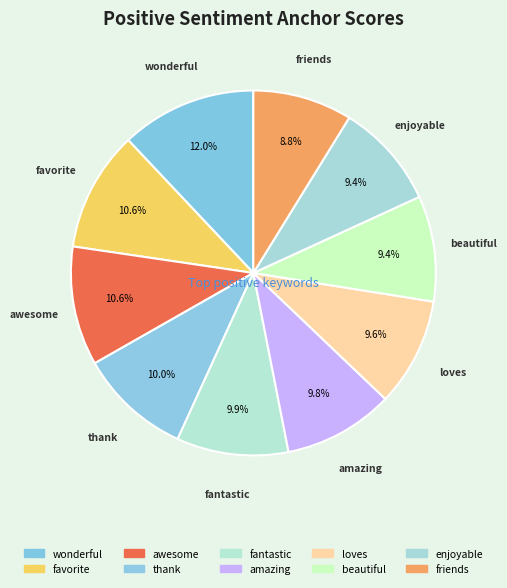

Count the number of slices in the pie.

10